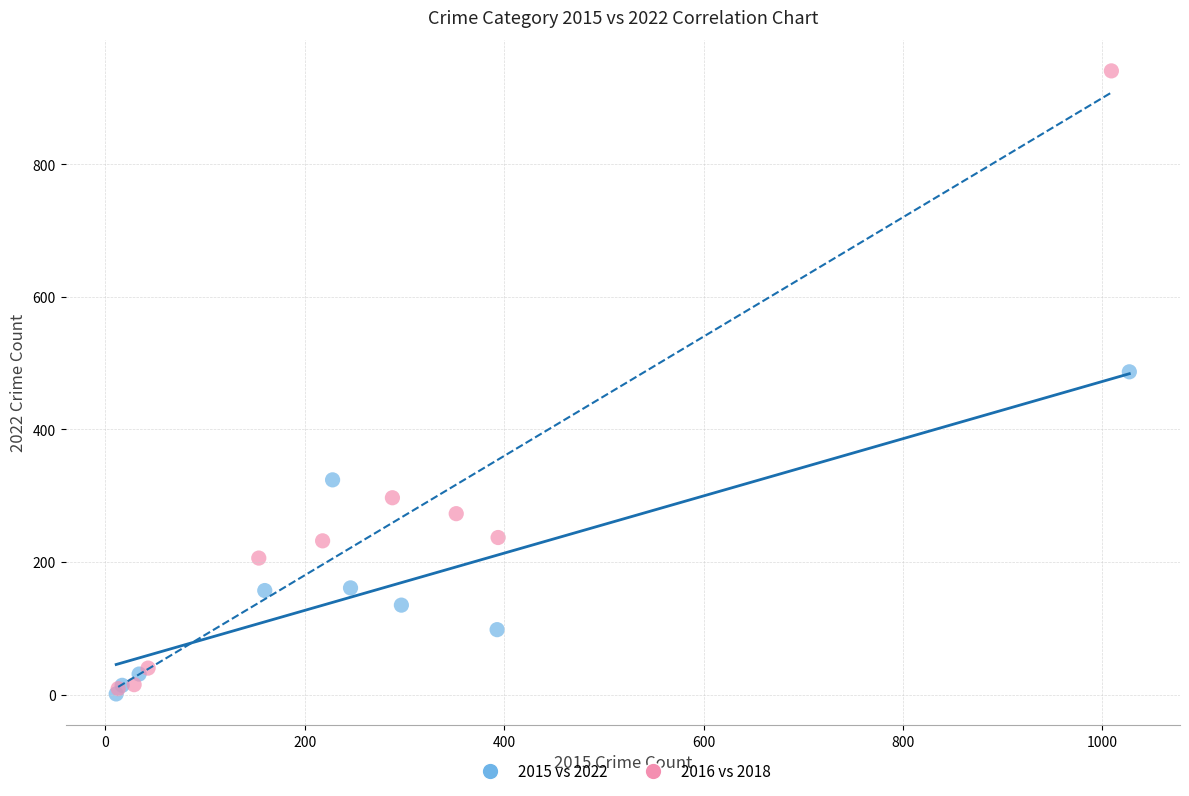

Which series reaches the maximum Y coordinate?

2016 vs 2018